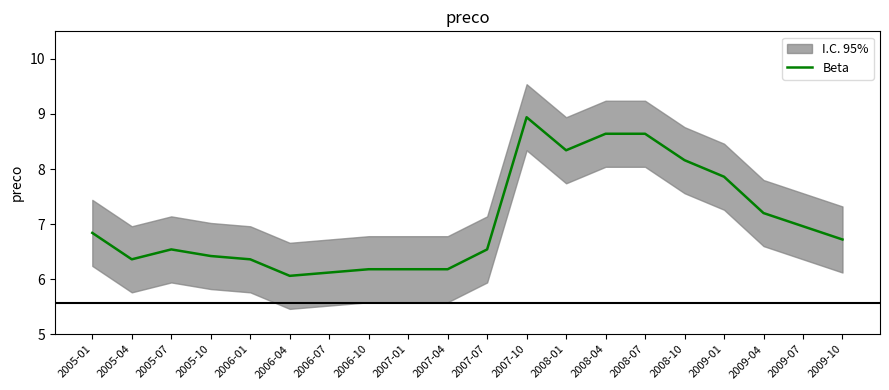

What is the maximum value shown in the chart?

8.9